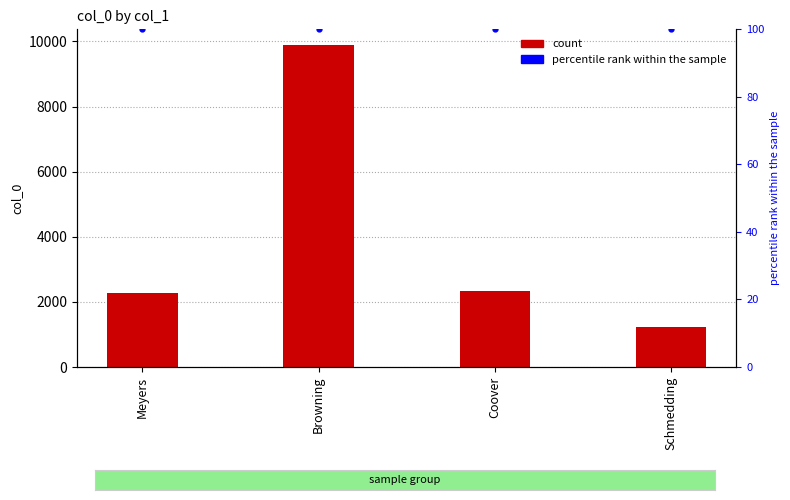

The col_0 series shows 1234 at Schmedding. True or false?

True